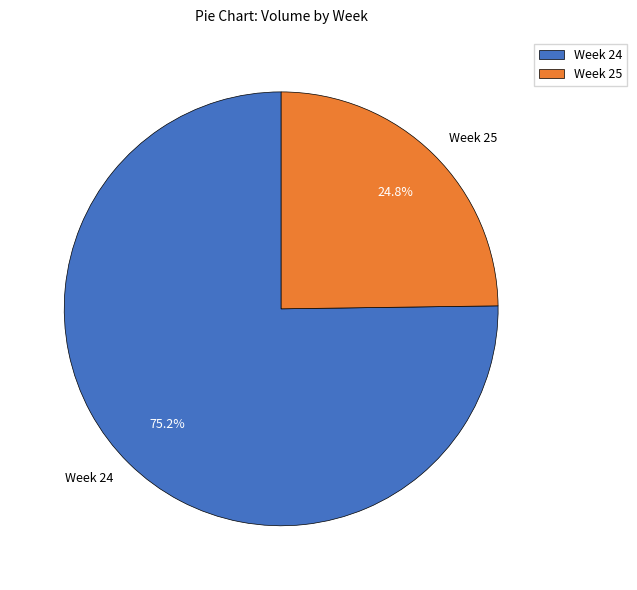

To the nearest percent, what is the average slice percentage?

50%